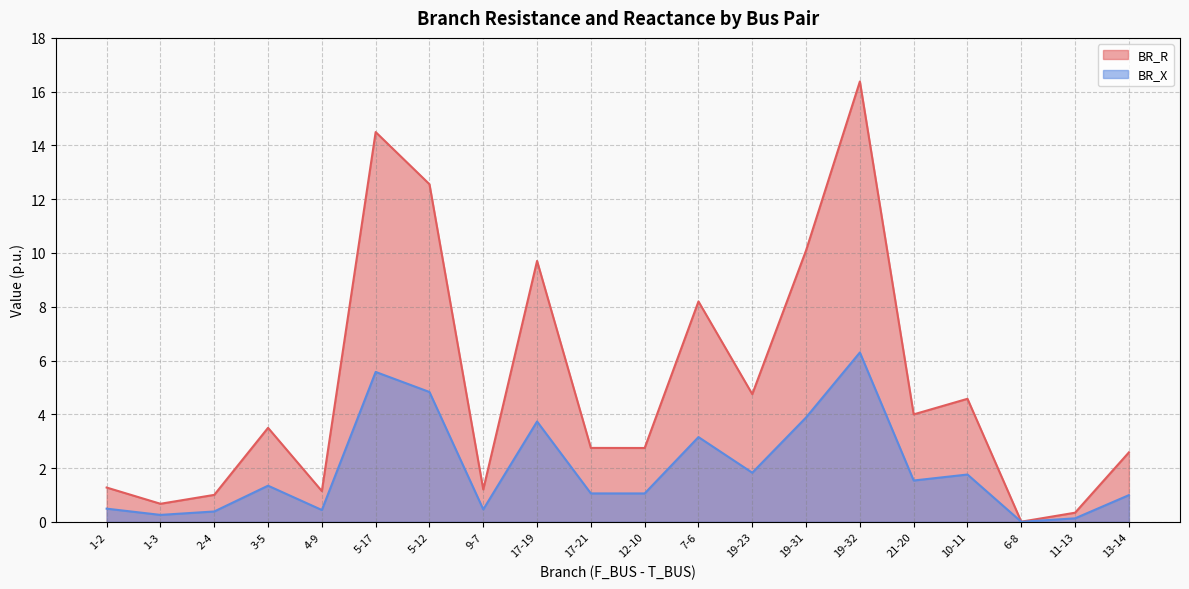

How many lines are shown in the chart?

2